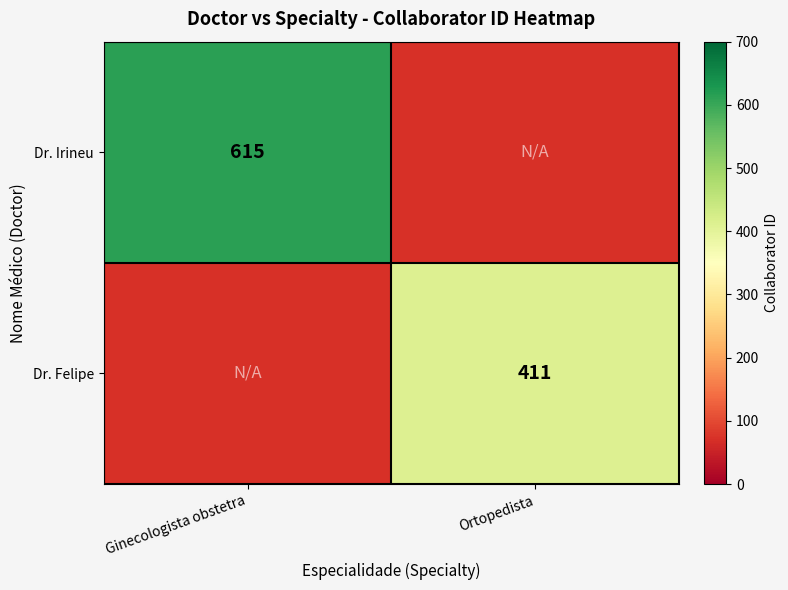

Is it true that Dr. Felipe equals 411 at Ortopedista?

True